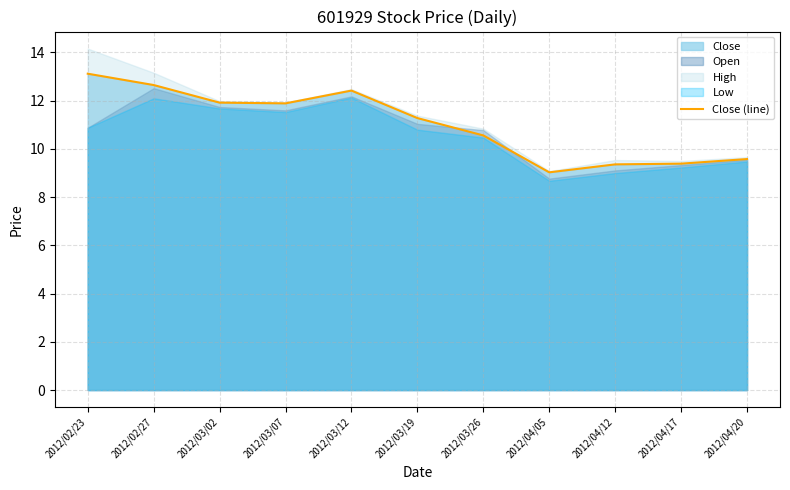

How many lines are shown in the chart?

1